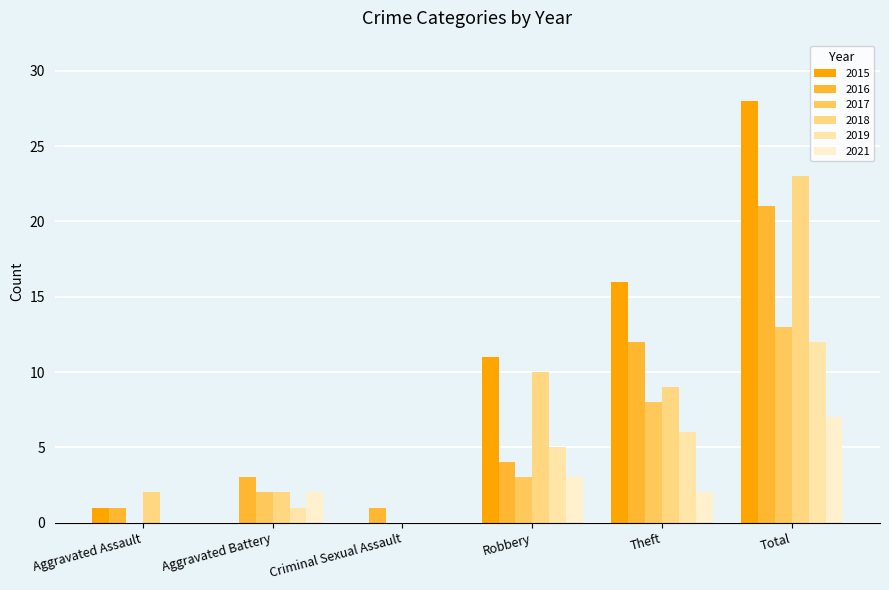

What are all the series names shown in the legend?

2015, 2016, 2017, 2018, 2019, 2021